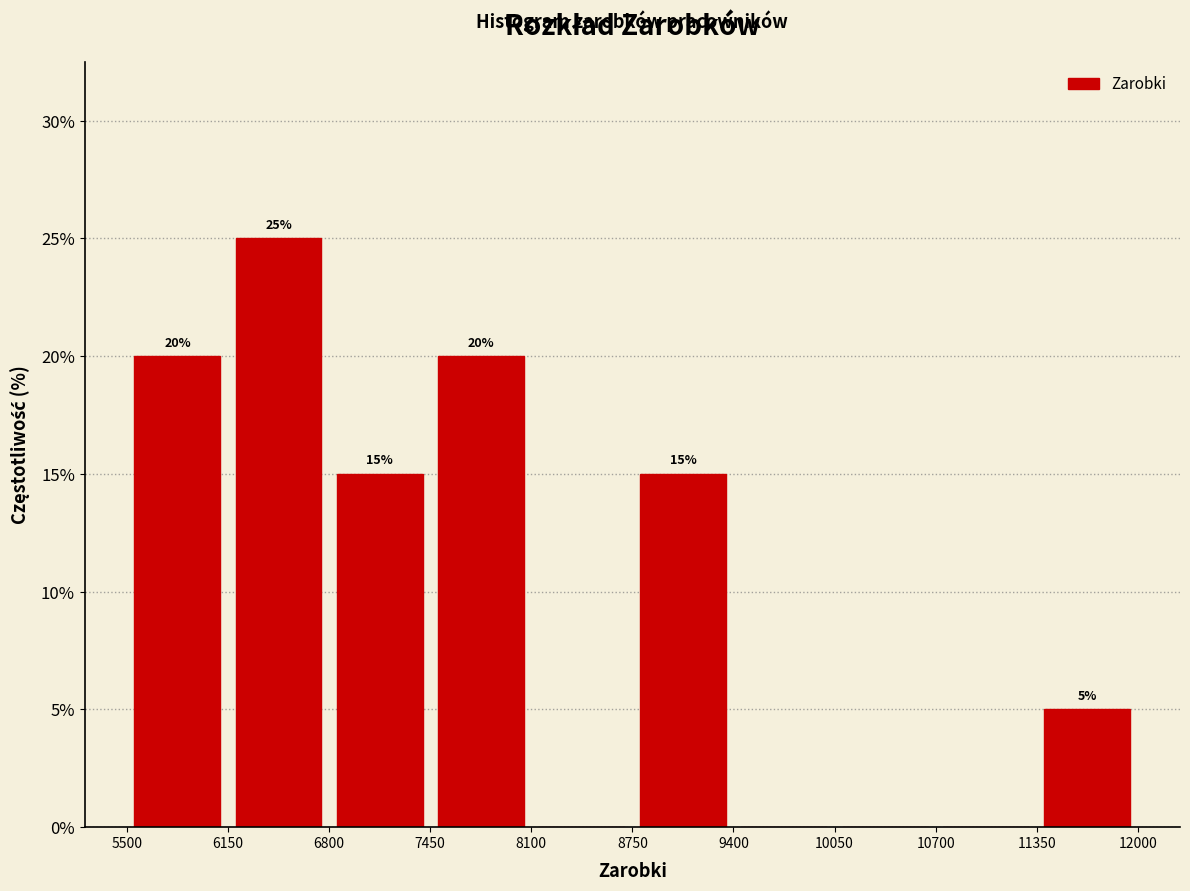

Over which range of the x-axis is the bar tallest?

6150 to 6800